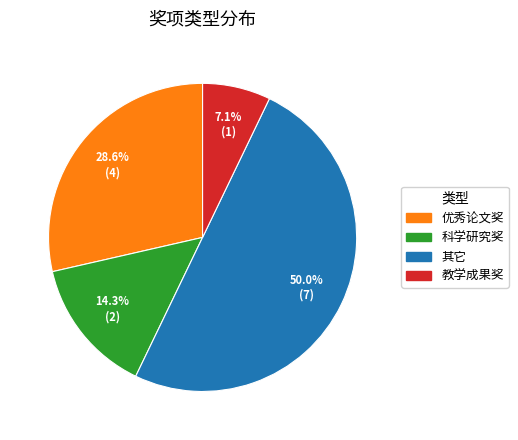

Rank the categories by value from highest to lowest.

其它, 优秀论文奖, 科学研究奖, 教学成果奖